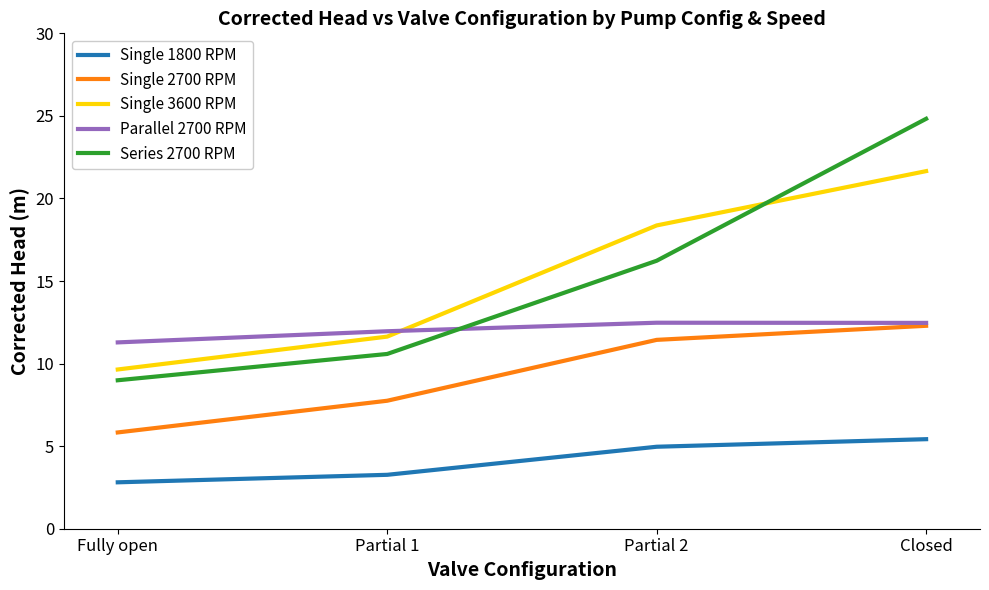

Reading left to right, list all the values displayed in this chart.

Single 1800 RPM: Fully open=2.8	Partial 1=3.3	Partial 2=5.0	Closed=5.4
Single 2700 RPM: Fully open=5.8	Partial 1=7.8	Partial 2=11.4	Closed=12.3
Single 3600 RPM: Fully open=9.6	Partial 1=11.6	Partial 2=18.4	Closed=21.7
Parallel 2700 RPM: Fully open=11.3	Partial 1=12.0	Partial 2=12.5	Closed=12.5
Series 2700 RPM: Fully open=9.0	Partial 1=10.6	Partial 2=16.2	Closed=24.8